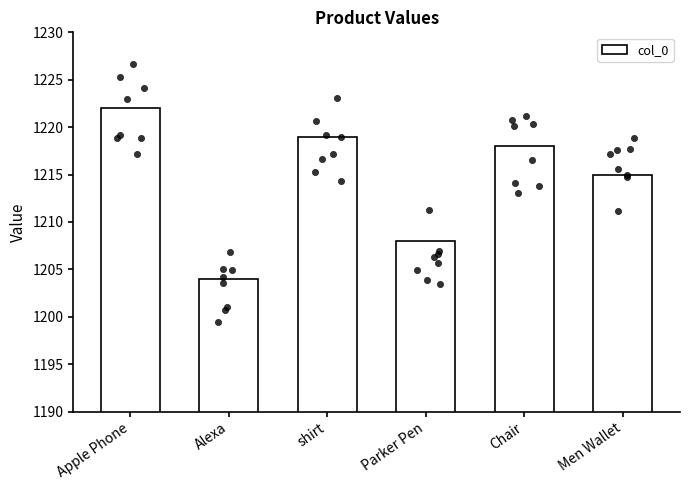

What is the change in value from shirt to Chair?

-1